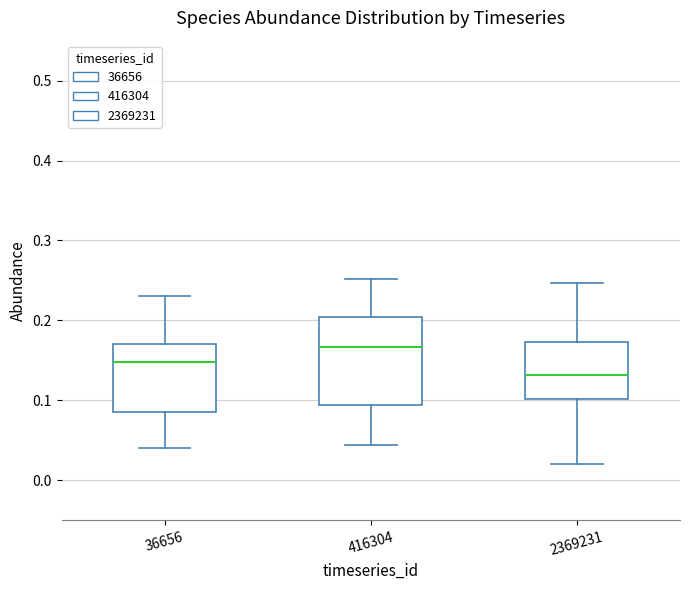

Where does the lower whisker of the box at x = 36656 end on the y-axis? The values are not printed on the chart, so give them approximately, as read against the axis.

0.04